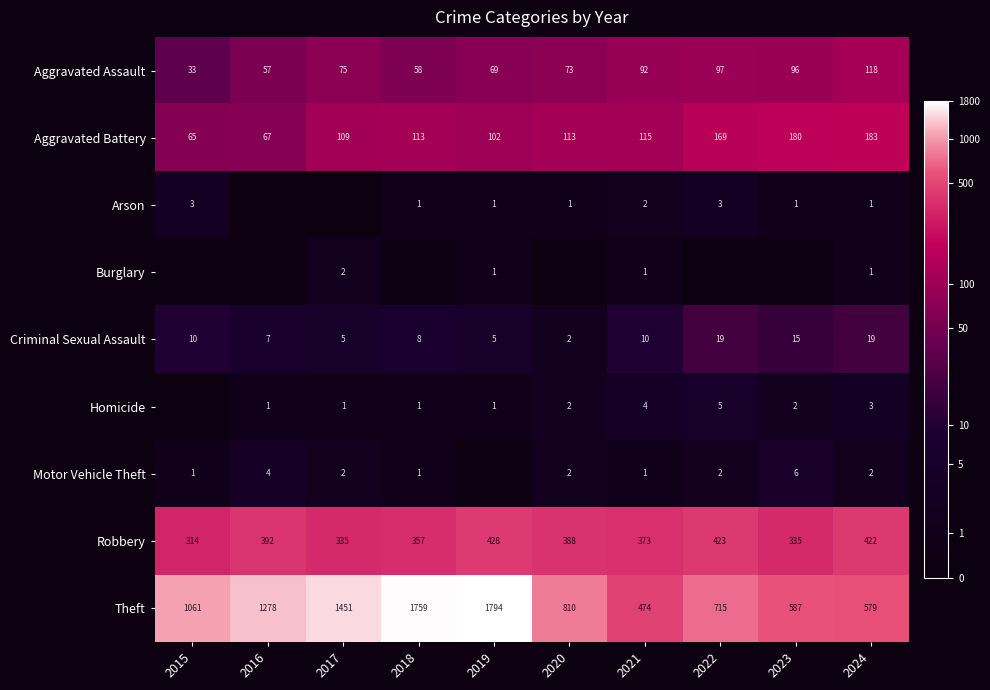

Is the value of Aggravated Assault at 2024 greater than the value of Homicide at 2016?

Yes